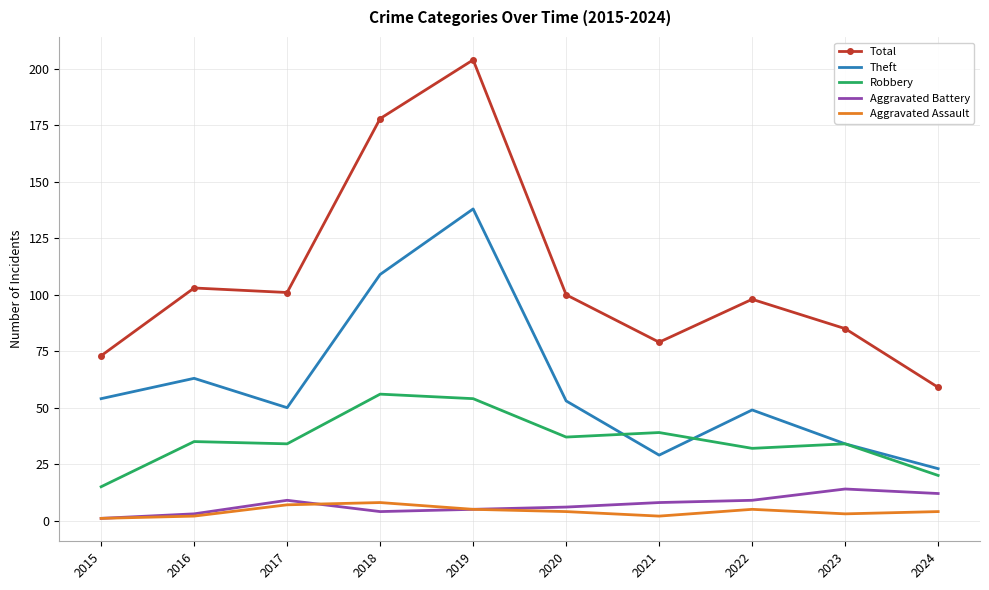

What is the approximate value of Aggravated Assault at 2020?

4